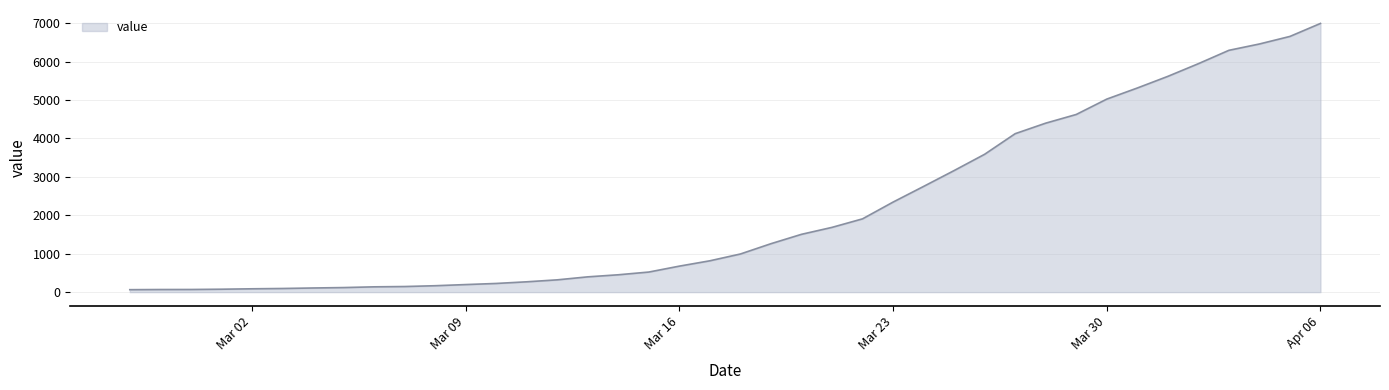

What is the greatest value displayed?

6995